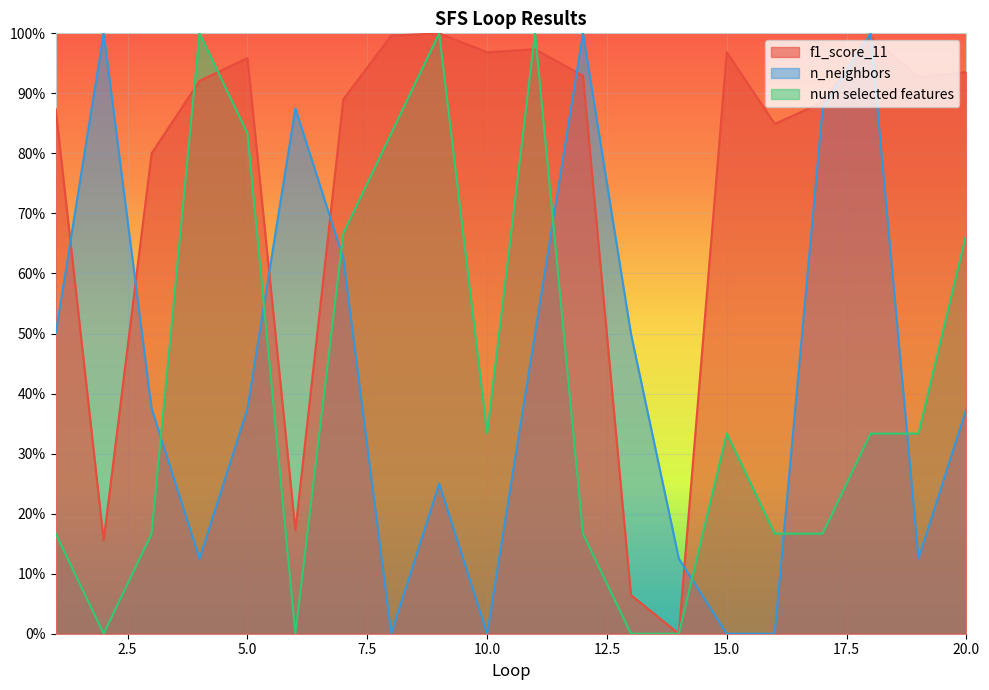

Which category has the highest value across all series?

9